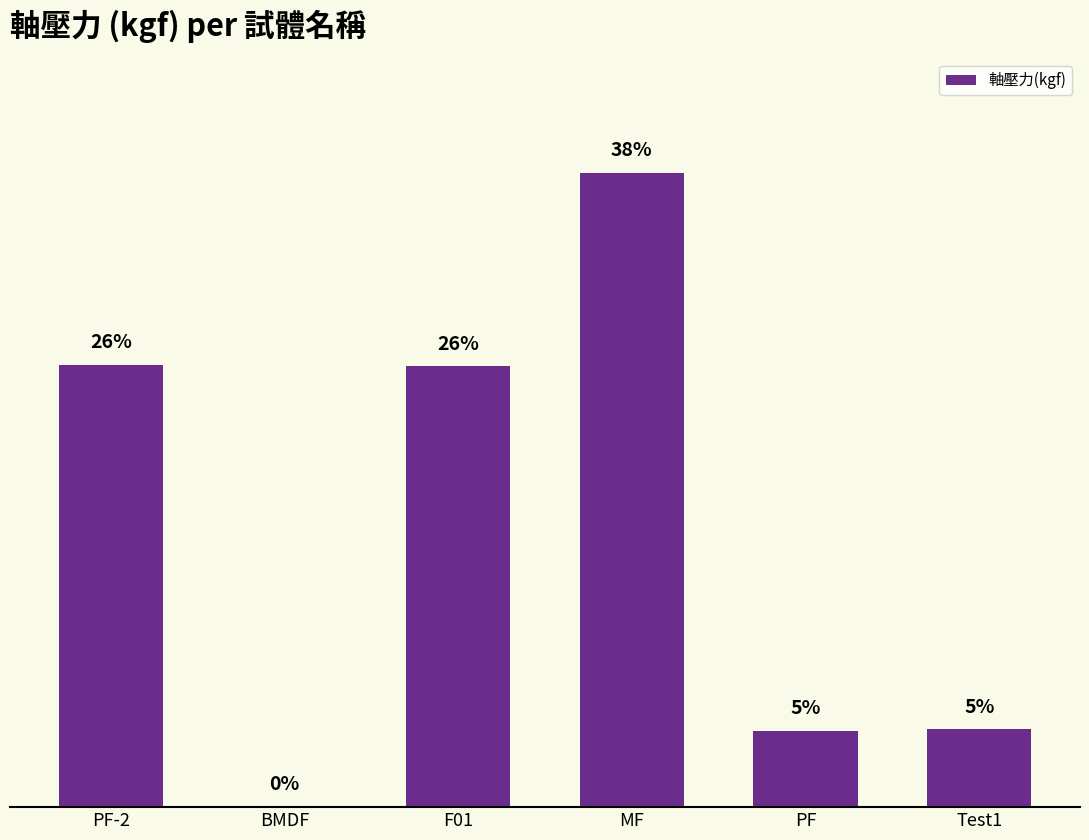

Are the bars horizontal?

No